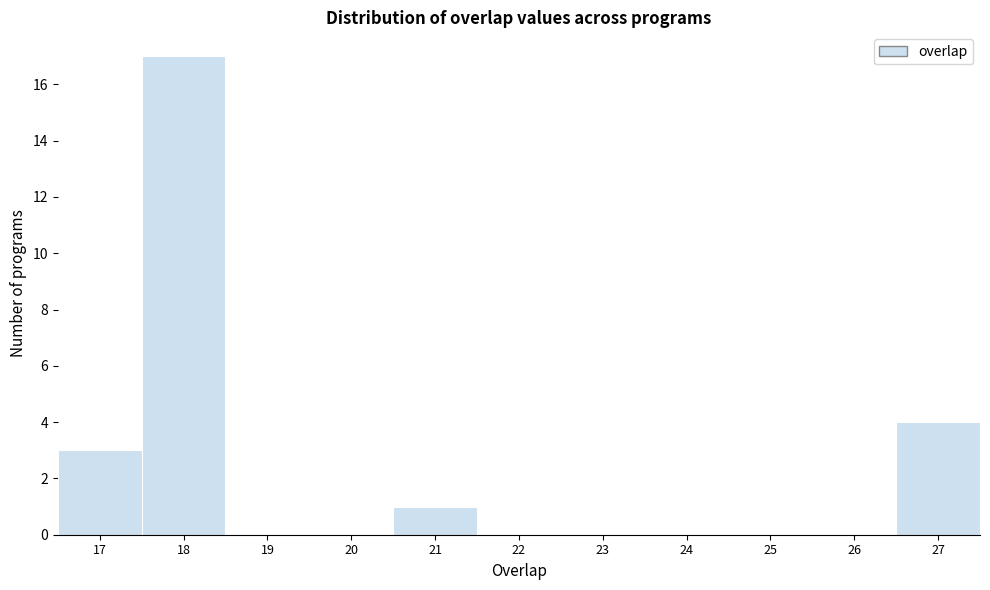

Reading left to right, transcribe this chart: for each bar, give the range it covers on the x-axis and its height. The values are not printed on the chart, so give them approximately, as read against the axis.

16.5 to 17.5: 3
17.5 to 18.5: 17
18.5 to 19.5: 0
19.5 to 20.5: 0
20.5 to 21.5: 1
21.5 to 22.5: 0
22.5 to 23.5: 0
23.5 to 24.5: 0
24.5 to 25.5: 0
25.5 to 26.5: 0
26.5 to 27.5: 4